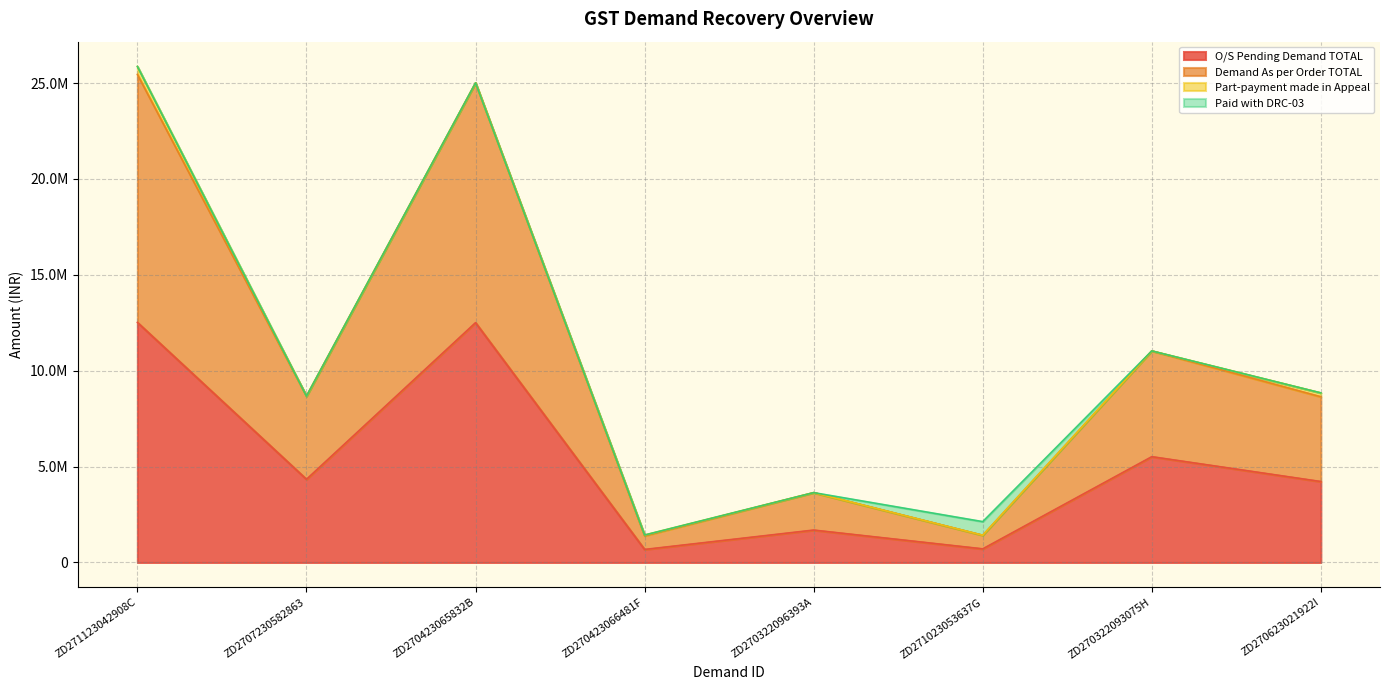

What is the average value of the Demand As per Order TOTAL series?

10738946